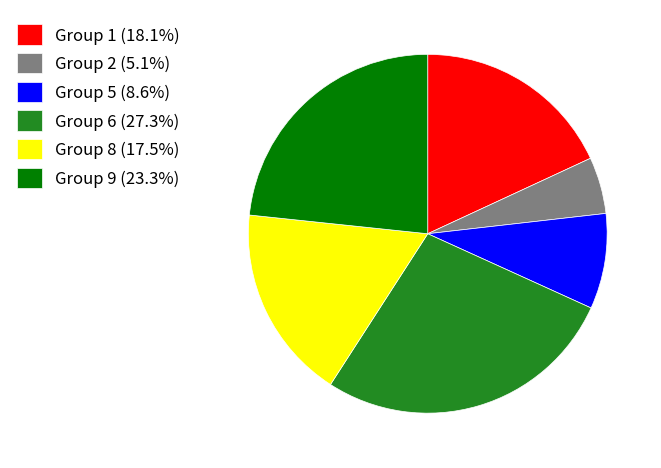

Is there any slice that represents more than half of the pie?

No